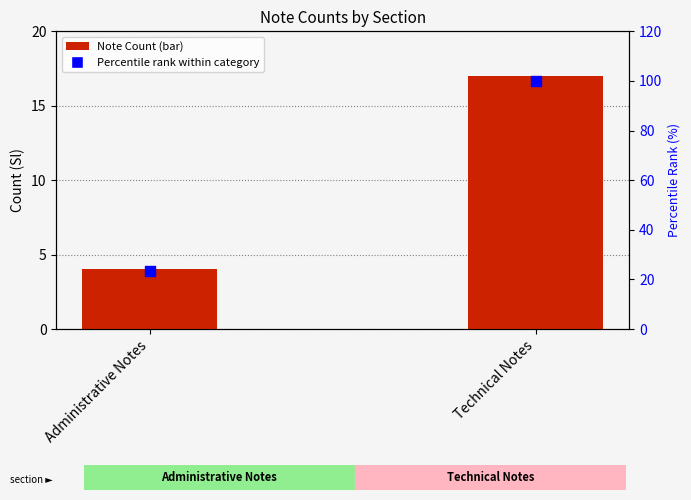

What are all the series names shown in the legend?

Note Count, Percentile rank within category